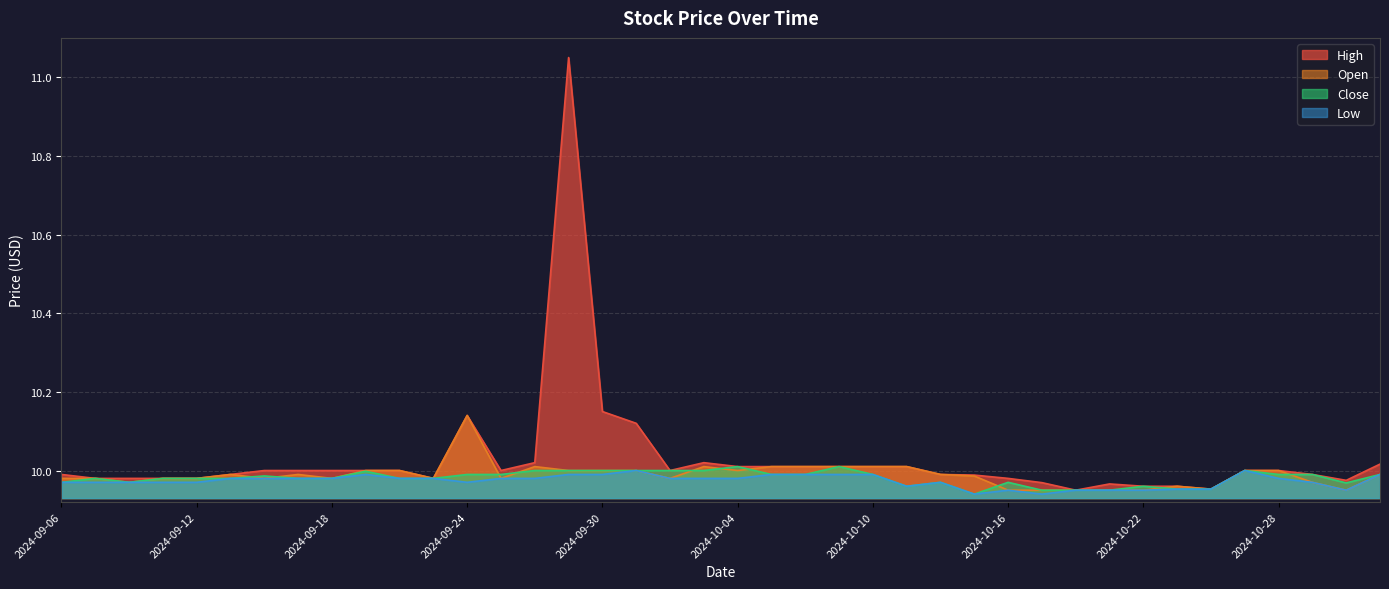

The value of Close at 2024-10-31 is 13.9. True or false?

False